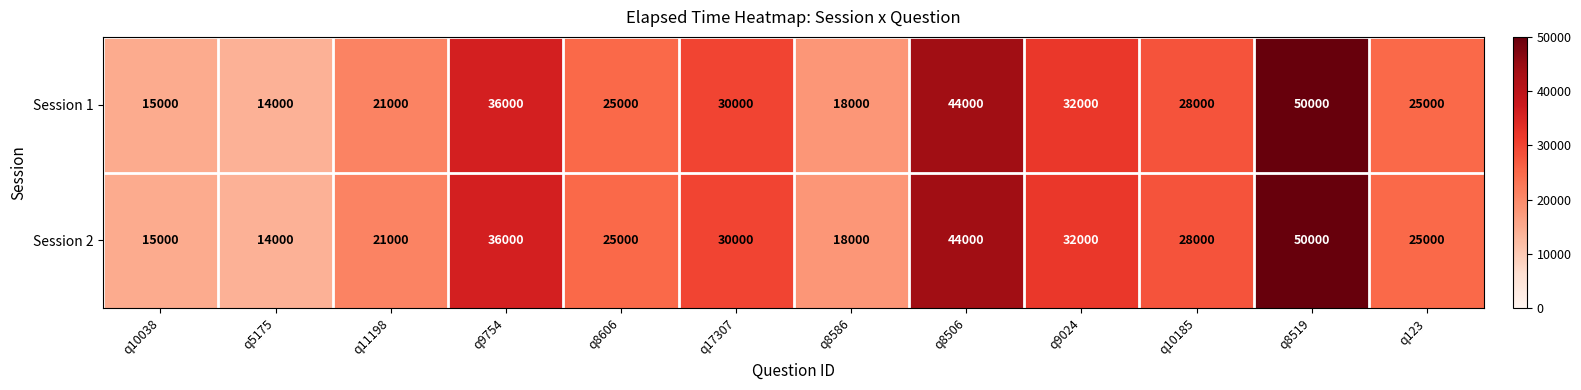

Read the Session 2 value at q8606, to the nearest 100.

25000